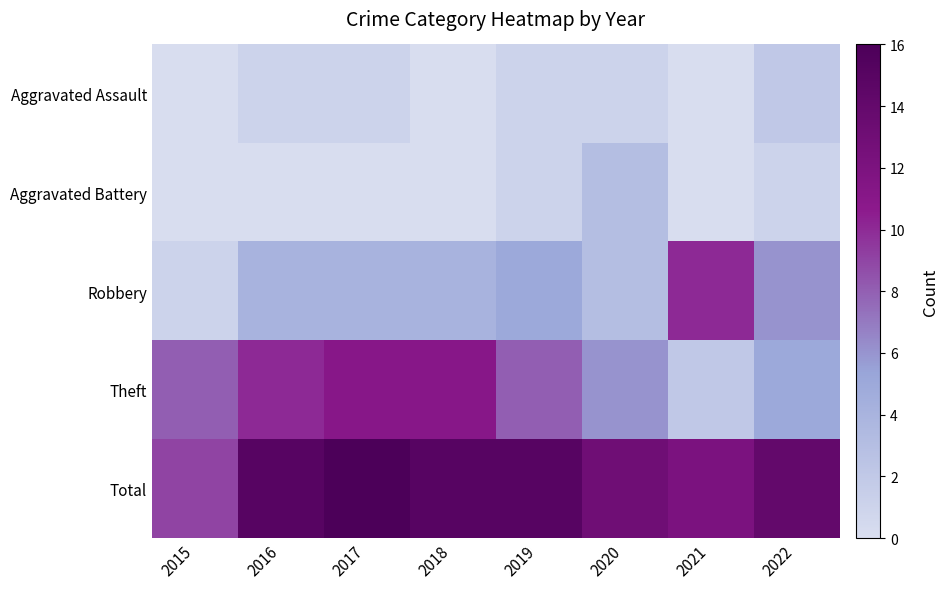

Reading right to left, extract all data points from this chart.

Aggravated Assault: 2022=2	2021=0	2020=1	2019=1	2018=0	2017=1	2016=1	2015=0
Aggravated Battery: 2022=1	2021=0	2020=3	2019=1	2018=0	2017=0	2016=0	2015=0
Robbery: 2022=6	2021=10	2020=3	2019=5	2018=4	2017=4	2016=4	2015=1
Theft: 2022=5	2021=2	2020=6	2019=8	2018=11	2017=11	2016=10	2015=8
Total: 2022=14	2021=12	2020=13	2019=15	2018=15	2017=16	2016=15	2015=9